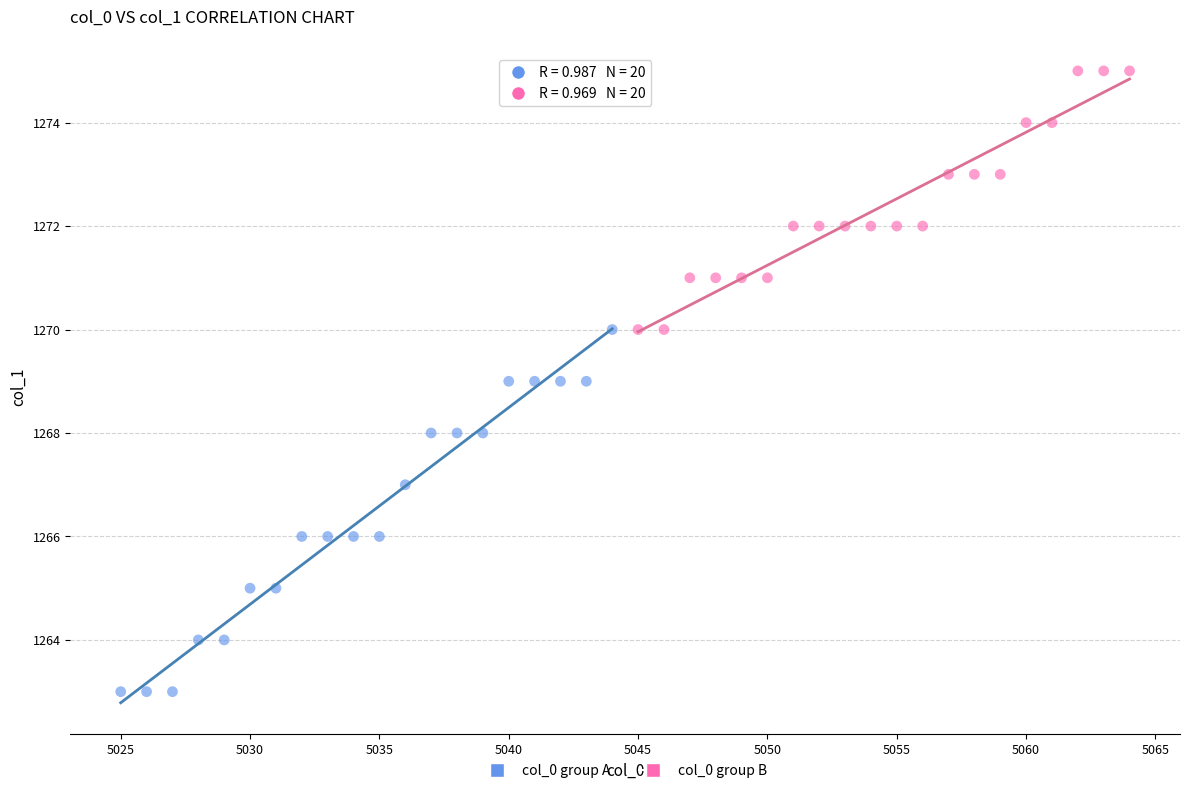

Which series contains the lowest Y value?

col_0 group A